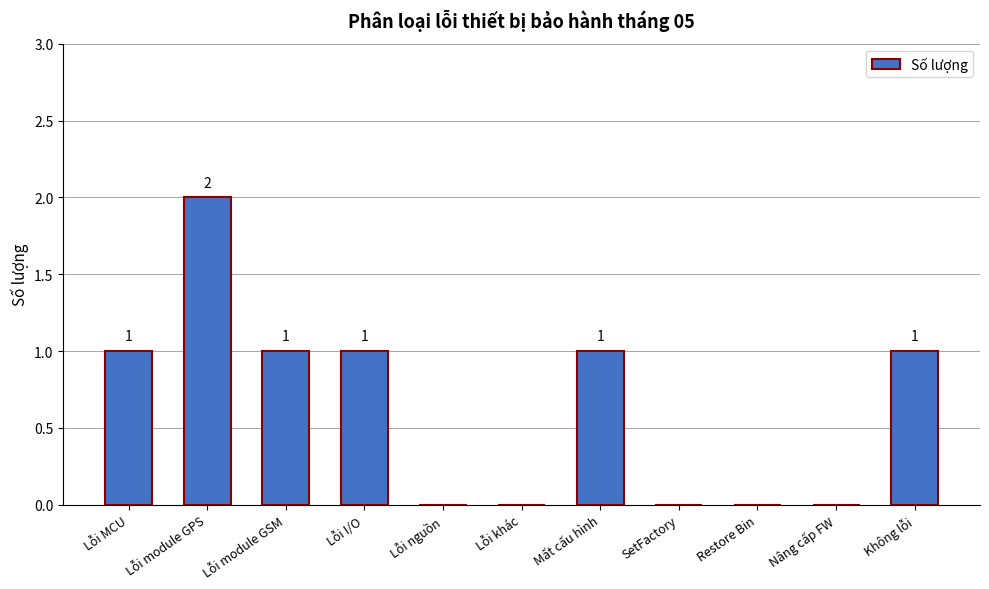

How many categories are shown in the chart?

11